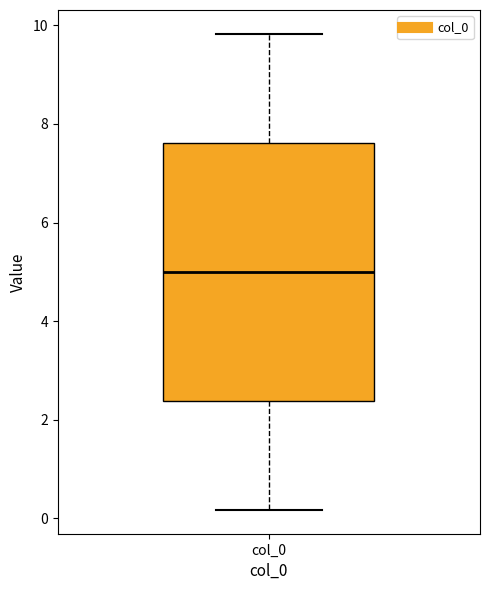

Transcribe this box plot: give where the median line is, the range the box spans, and where the two whiskers end, as read against the y-axis. The values are not printed on the chart, so give them approximately, as read against the axis.

median 5.0, box 2.4 to 7.6, whiskers 0.2 to 9.8